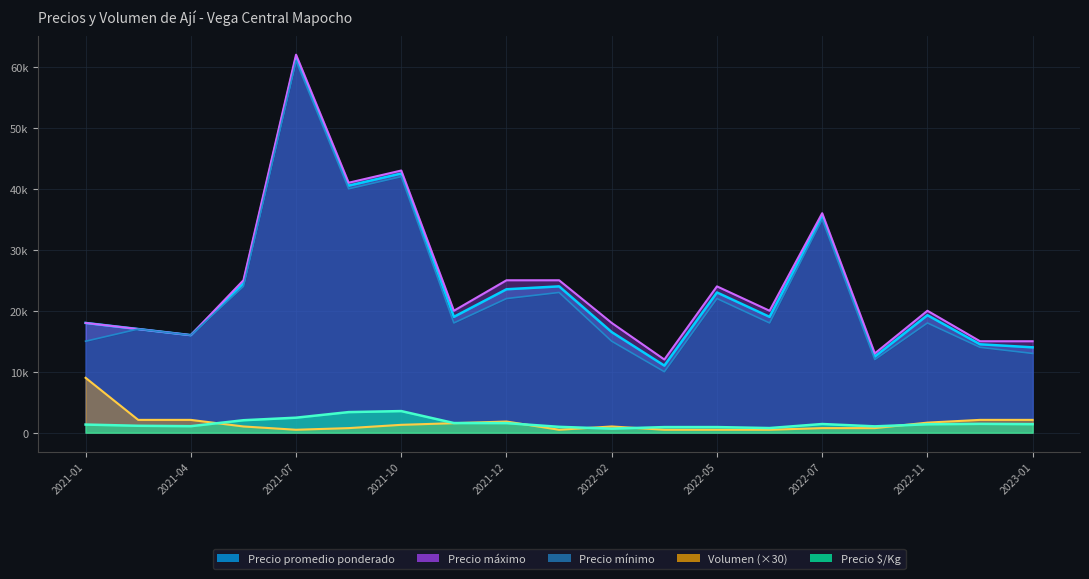

What is the difference between the Precio máximo values at 2022-01 and 2021-08?

16000